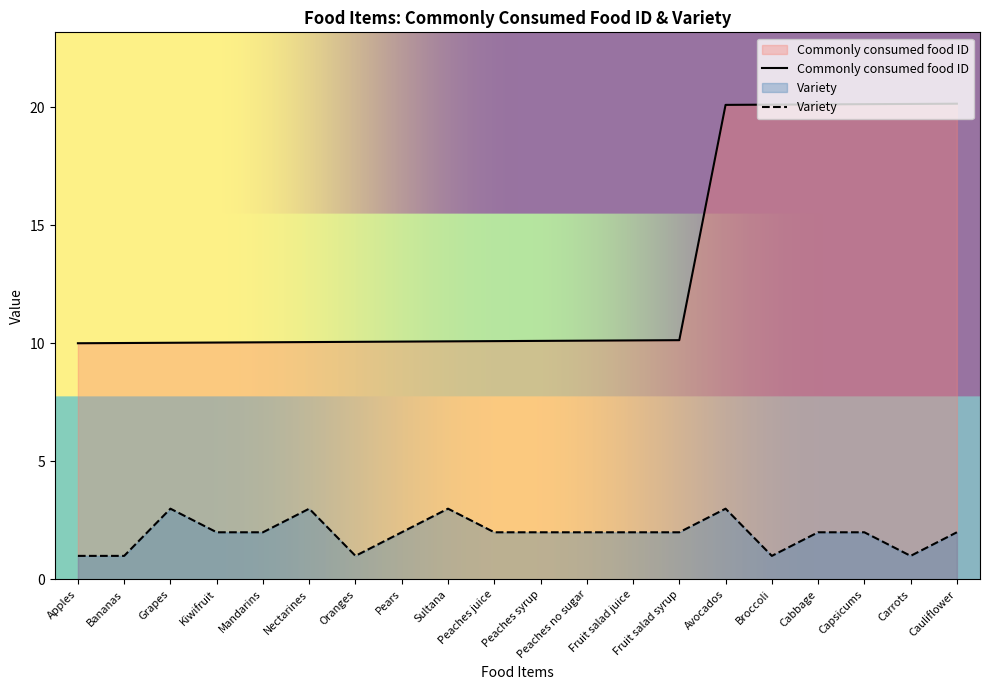

Which category has the highest value in the Commonly consumed food ID series?

Cauliflower